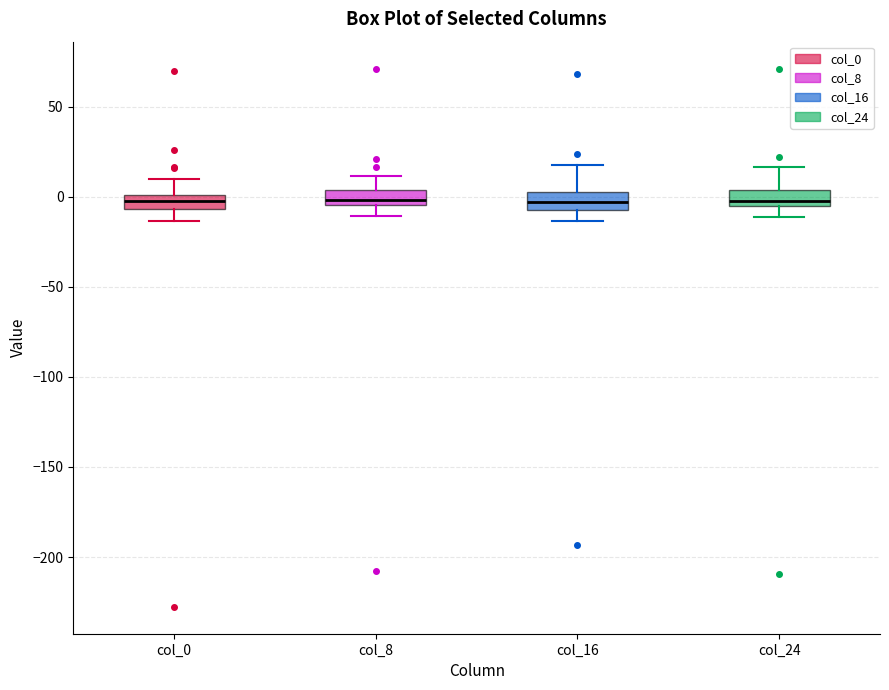

Reading left to right, read every box against the y-axis: the position of its median line, the range the box covers, and the ends of its whiskers. The values are not printed on the chart, so give them approximately, as read against the axis.

col_0: median 0 (inside the box), box -5 to 0, whiskers -15 to 10
col_8: median 0, box -5 to 5, whiskers -10 to 10
col_16: median -5 (inside the box), box -5 to 5, whiskers -15 to 20
col_24: median 0, box -5 to 5, whiskers -10 to 15